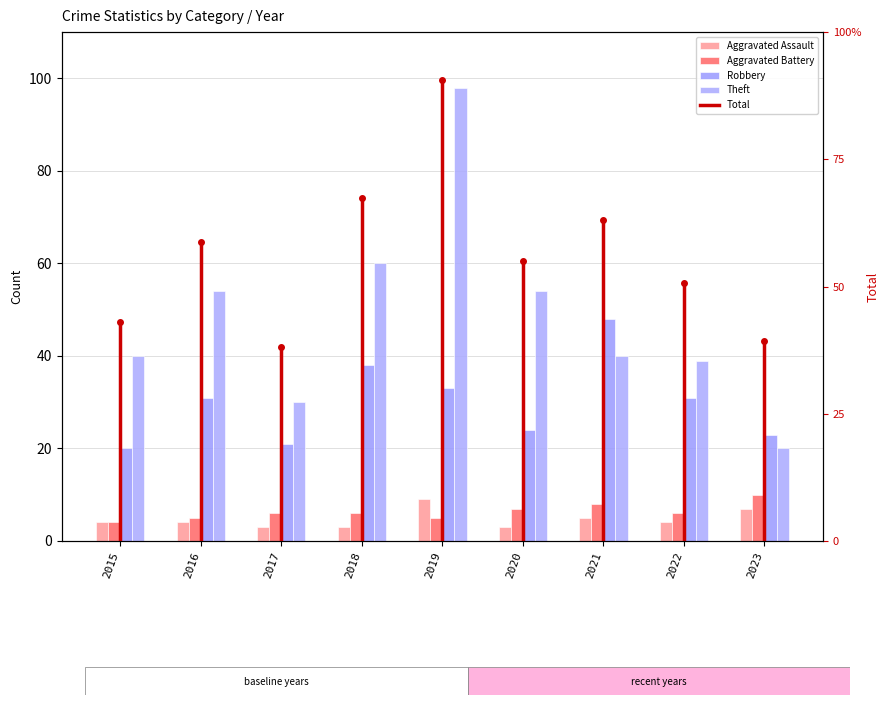

Reading left to right, what are all the values shown in this chart?

Aggravated Assault: 2015=4	2016=4	2017=3	2018=3	2019=9	2020=3	2021=5	2022=4	2023=7
Aggravated Battery: 2015=4	2016=5	2017=6	2018=6	2019=5	2020=7	2021=8	2022=6	2023=10
Robbery: 2015=20	2016=31	2017=21	2018=38	2019=33	2020=24	2021=48	2022=31	2023=23
Theft: 2015=40	2016=54	2017=30	2018=60	2019=98	2020=54	2021=40	2022=39	2023=20